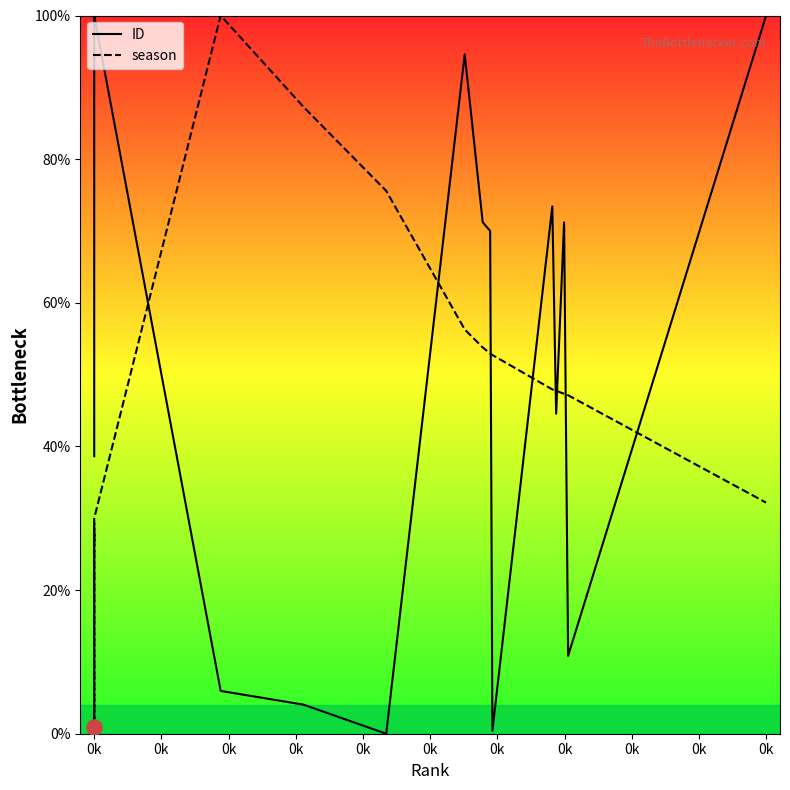

What are all the series names shown in the legend?

ID, season